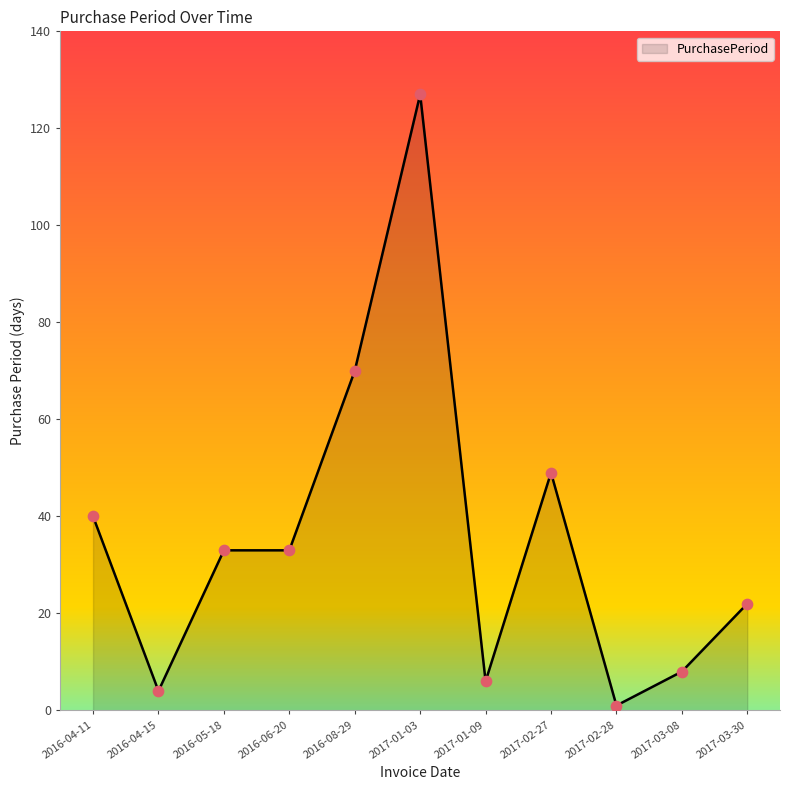

What is the change in value from 2016-06-20 to 2017-03-08?

-25